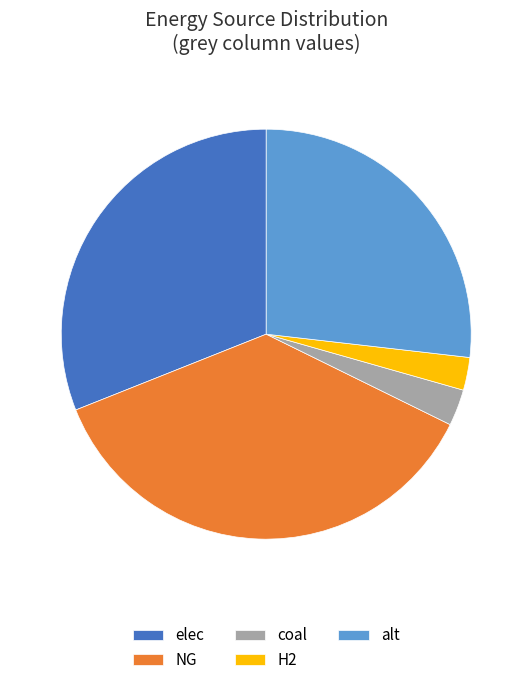

The coal slice represents 3% of the pie. True or false?

True